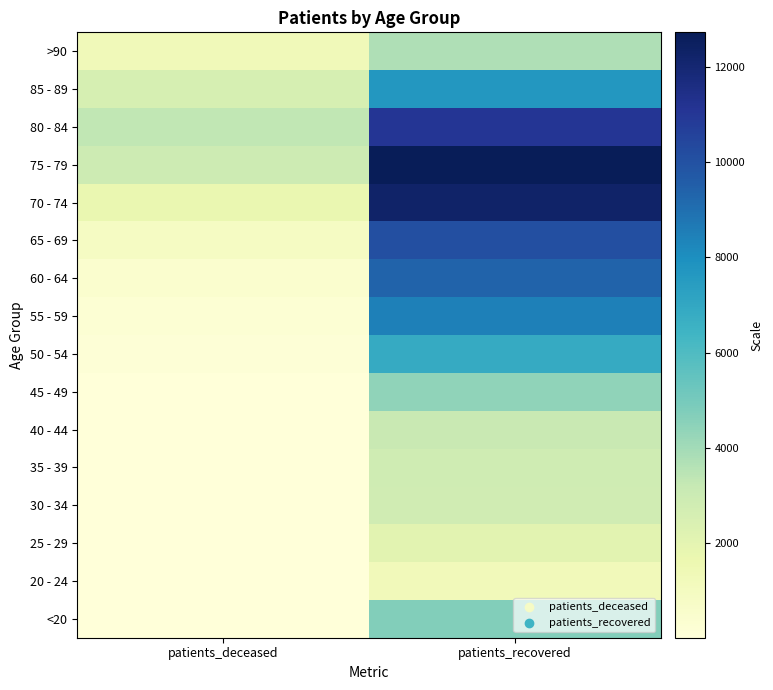

Reading left to right, transcribe all the data shown in this chart.

<20: patients_deceased=18	patients_recovered=4715
20 - 24: patients_deceased=4	patients_recovered=1200
25 - 29: patients_deceased=3	patients_recovered=2053
30 - 34: patients_deceased=17	patients_recovered=2794
35 - 39: patients_deceased=18	patients_recovered=2842
40 - 44: patients_deceased=24	patients_recovered=3105
45 - 49: patients_deceased=49	patients_recovered=4428
50 - 54: patients_deceased=127	patients_recovered=6851
55 - 59: patients_deceased=232	patients_recovered=8481
60 - 64: patients_deceased=431	patients_recovered=9356
65 - 69: patients_deceased=862	patients_recovered=10079
70 - 74: patients_deceased=1709	patients_recovered=12257
75 - 79: patients_deceased=2892	patients_recovered=12733
80 - 84: patients_deceased=3304	patients_recovered=11089
85 - 89: patients_deceased=2585	patients_recovered=7671
>90: patients_deceased=1248	patients_recovered=3728